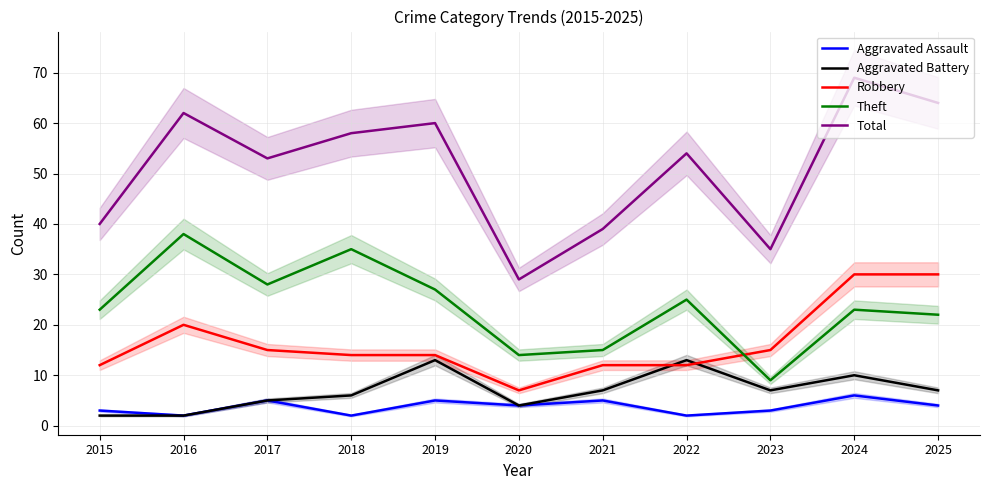

What are all the series names shown in the legend?

Aggravated Assault, Aggravated Battery, Robbery, Theft, Total